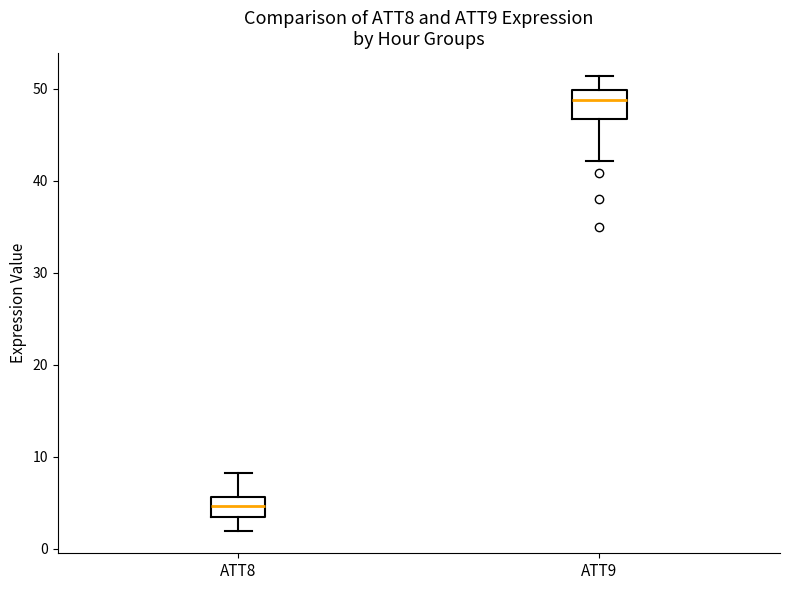

Reading left to right, read every box against the y-axis: the position of its median line, the range the box covers, and the ends of its whiskers. The values are not printed on the chart, so give them approximately, as read against the axis.

ATT8: median 5, box 3 to 6, whiskers 2 to 8
ATT9: median 49, box 47 to 50, whiskers 42 to 51